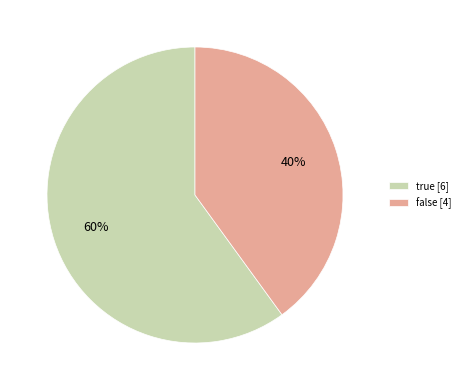

The false slice represents 40% of the pie. True or false?

True